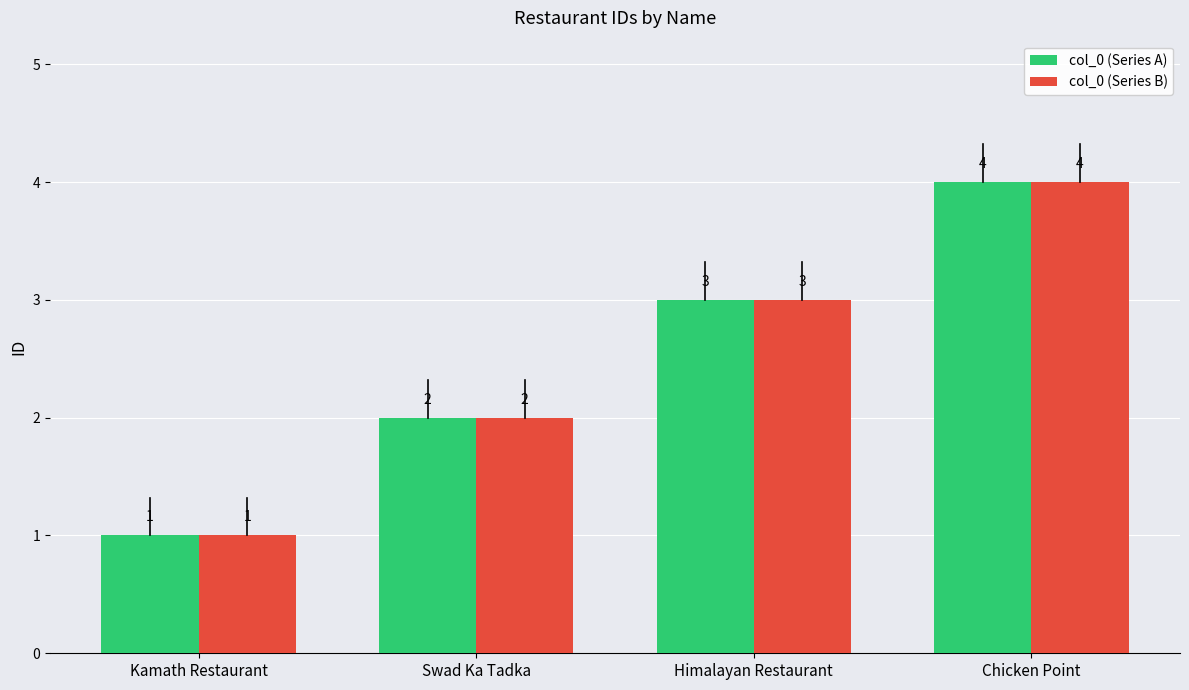

What is the total value across all series at Swad Ka Tadka?

4